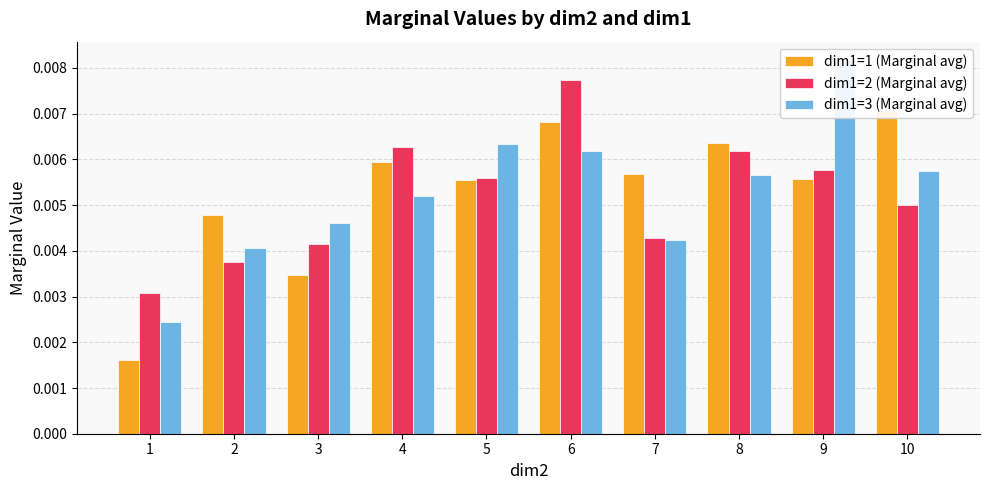

What are all the series names shown in the legend?

dim1=1 (Marginal avg), dim1=2 (Marginal avg), dim1=3 (Marginal avg)